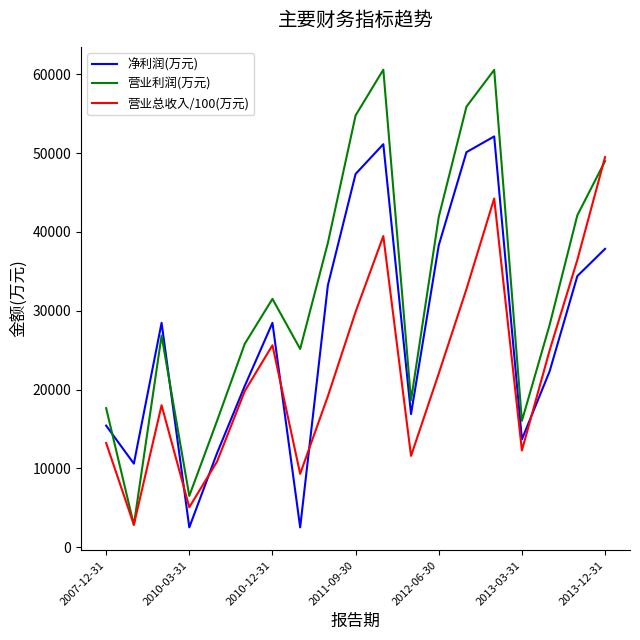

Which series has the largest total across all categories?

营业利润(万元)